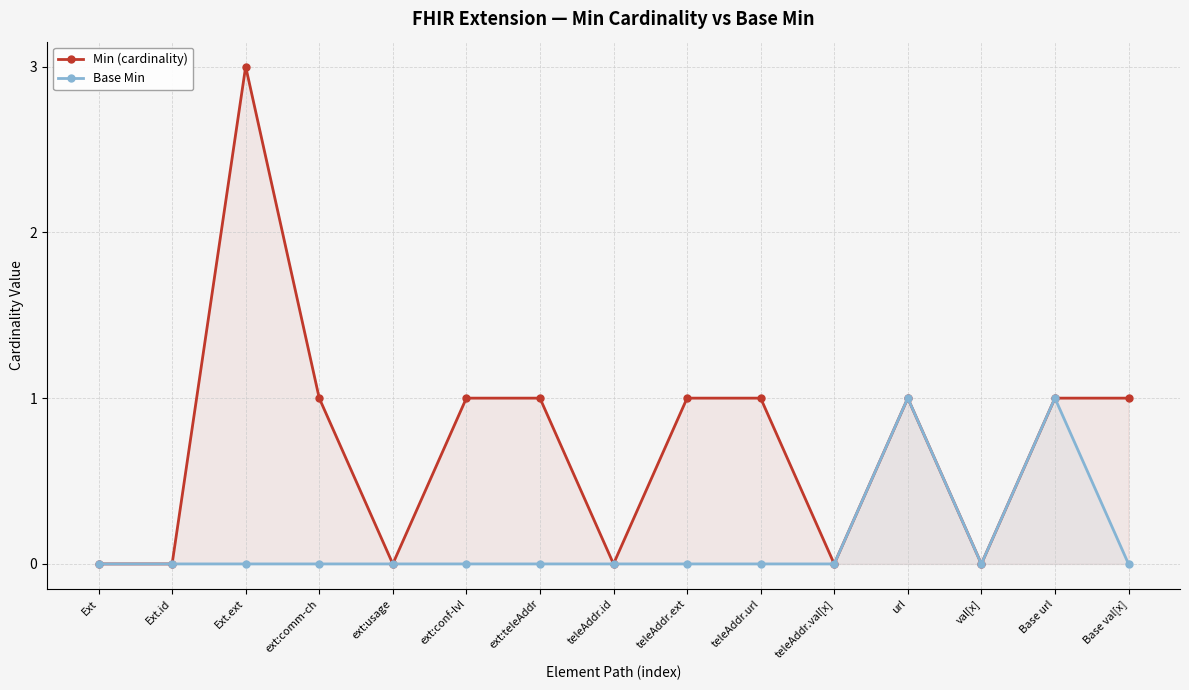

Count the number of data series in this chart.

2